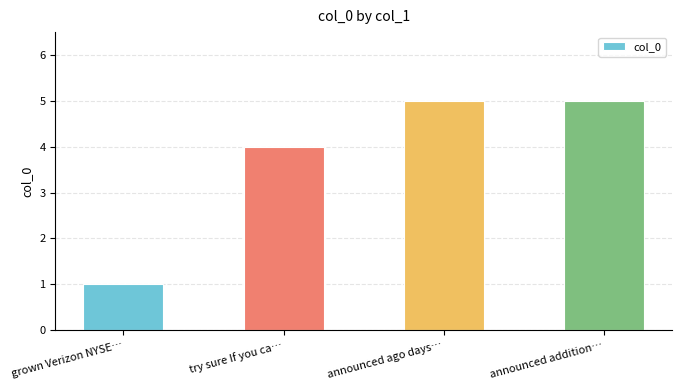

Reading left to right, list all the values displayed in this chart.

1	4	5	5